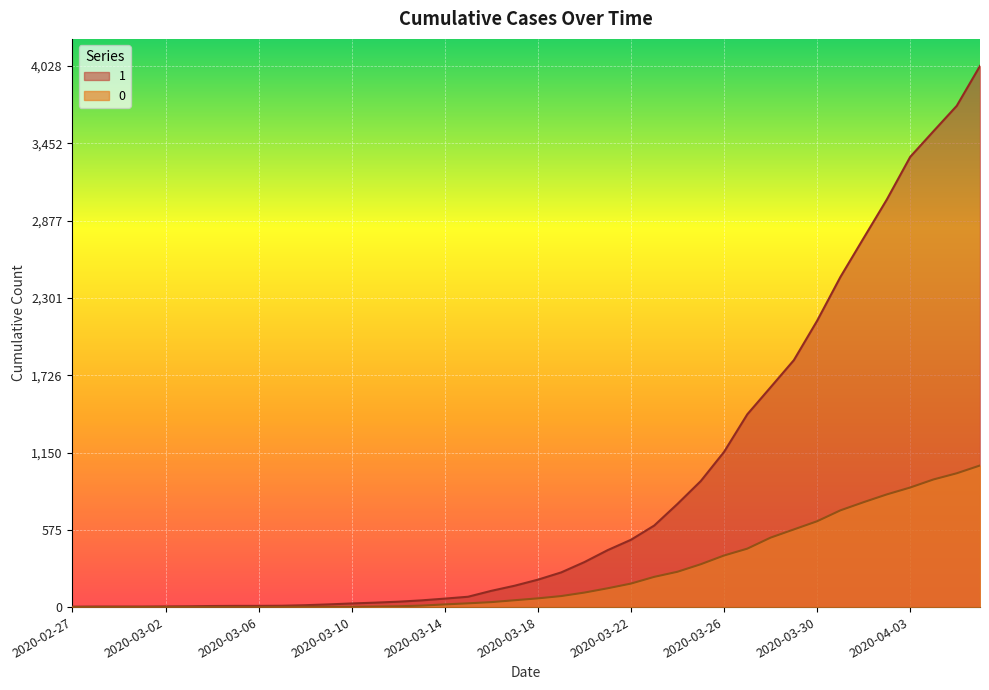

The value of 1 at 2020-03-31 is 1176. True or false?

False